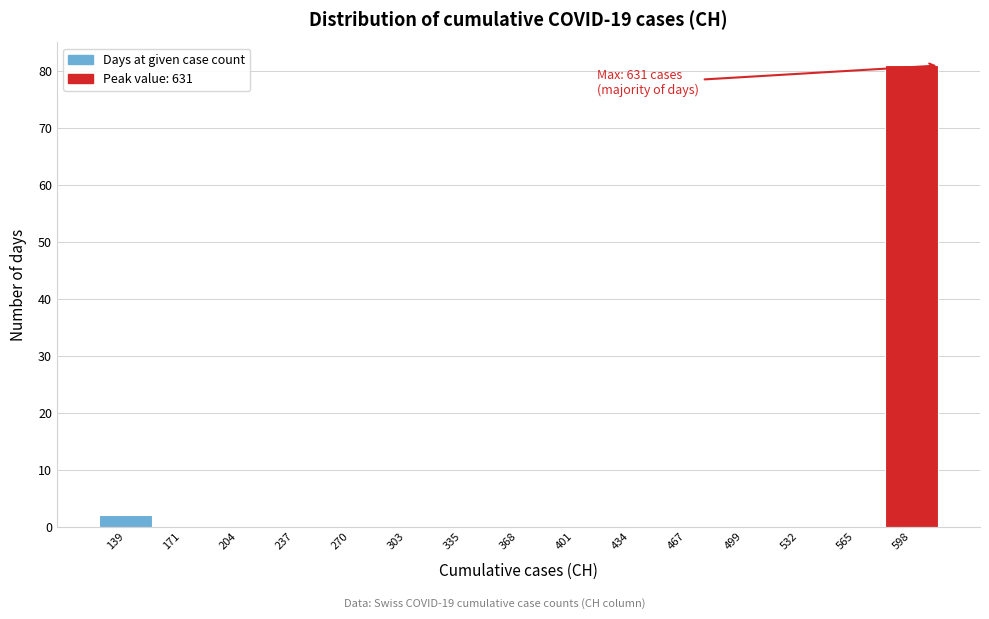

Reading right to left, what are all the values shown in this chart?

598=81	565=0	532=0	499=0	467=0	434=0	401=0	368=0	335=0	303=0	270=0	237=0	204=0	171=0	139=2